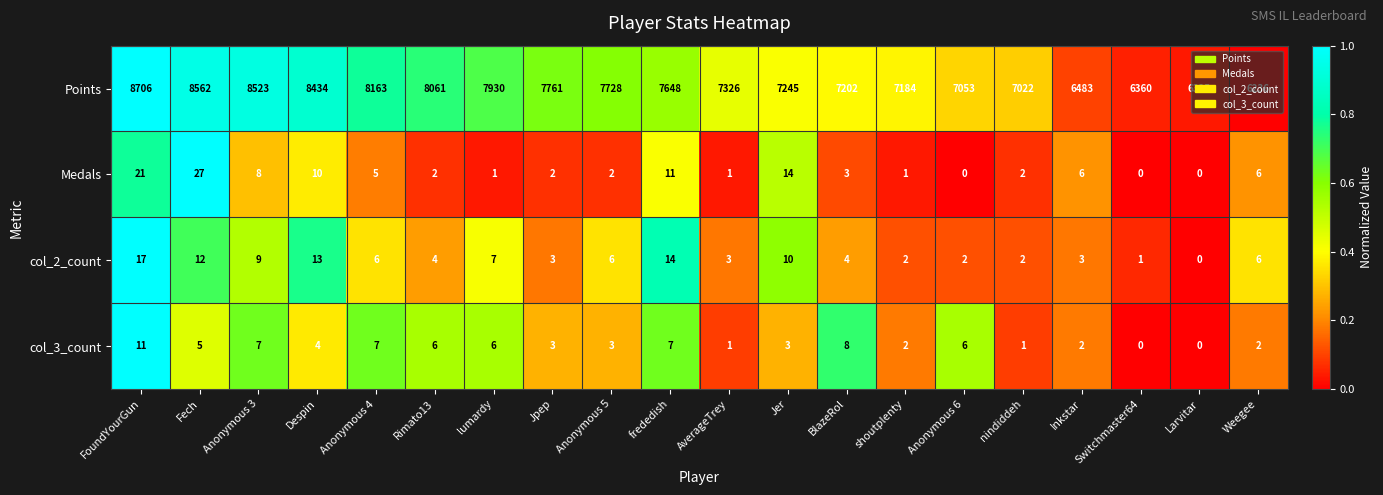

Which label corresponds to the largest value in the chart?

FoundYourGun